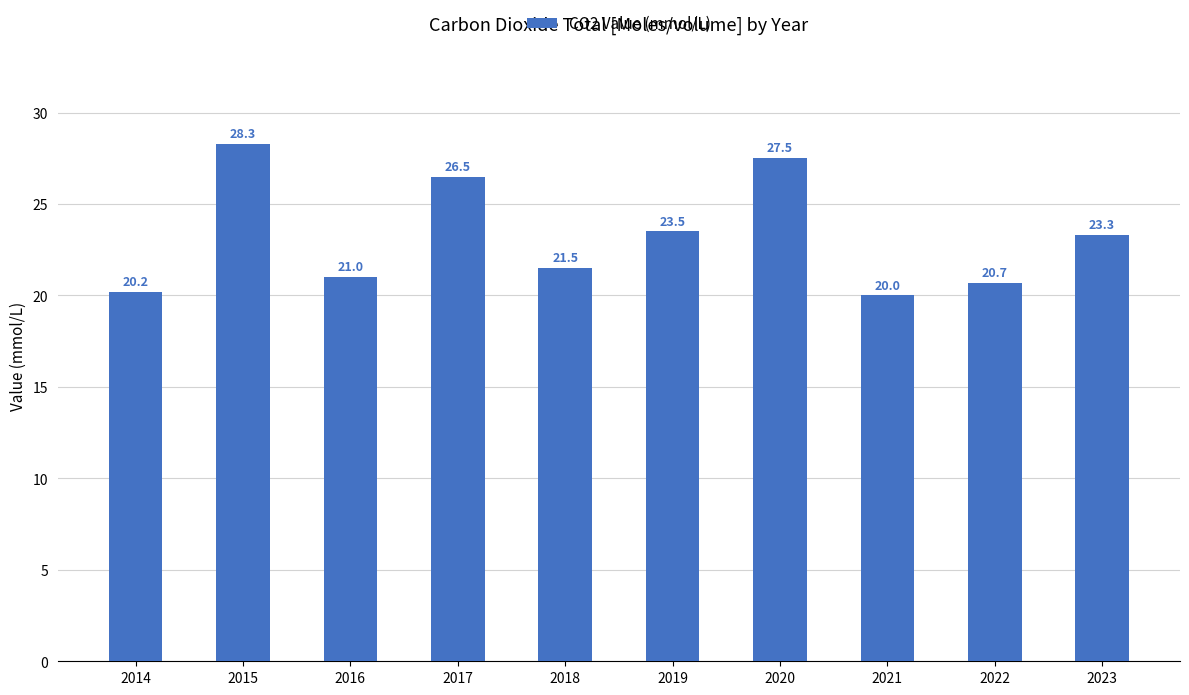

Which has a higher value, 2020 or 2023?

2020